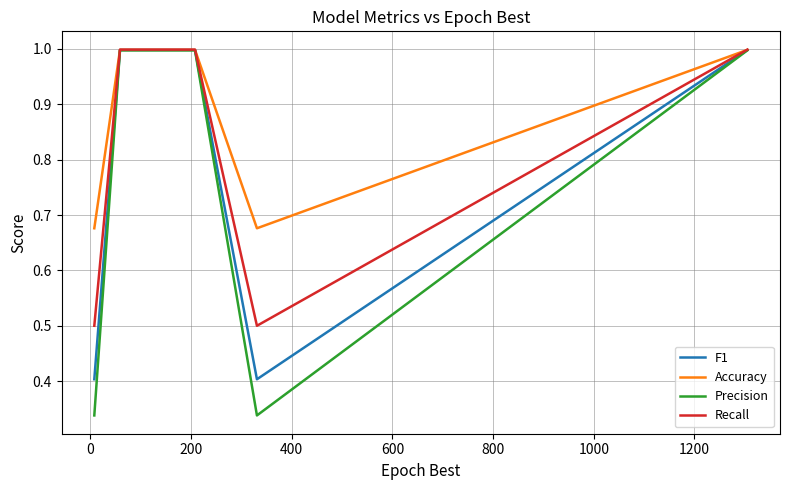

Which series has the largest total across all categories?

Accuracy